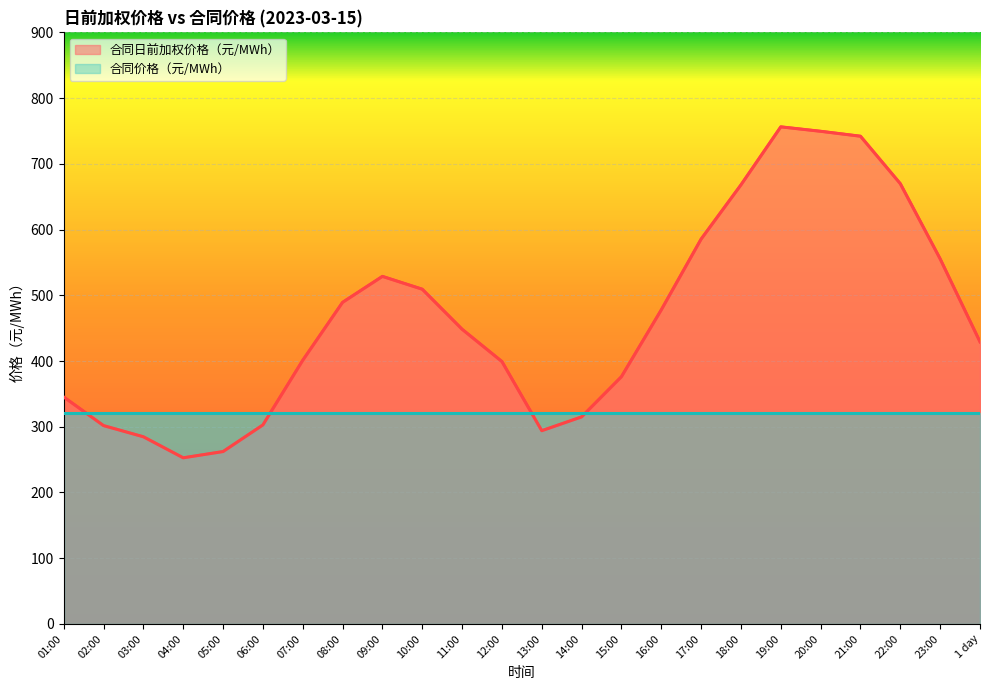

What is the average value?

464.3